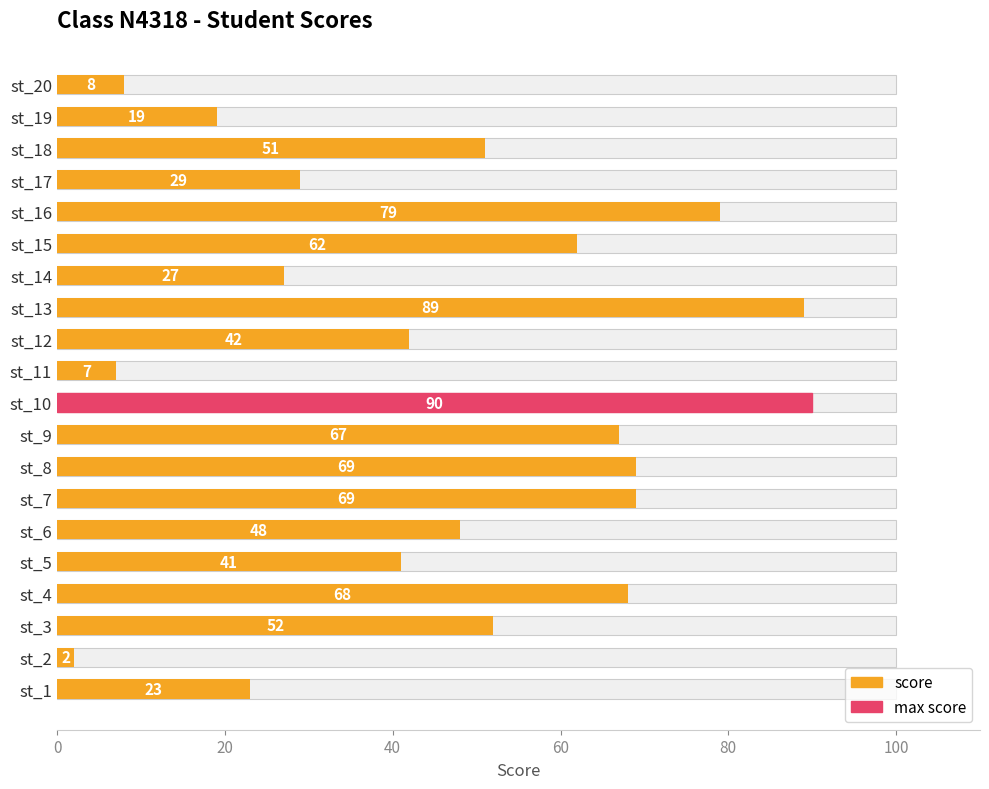

The value at st_15 is 87. True or false?

False